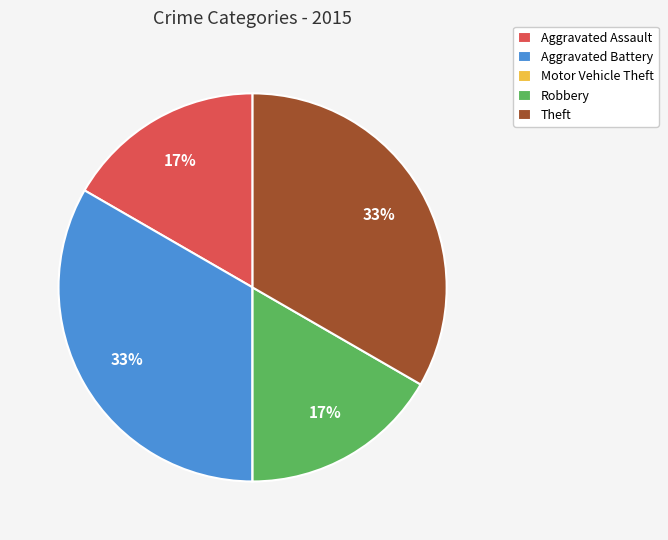

Does Aggravated Battery account for over 50% of the chart?

No